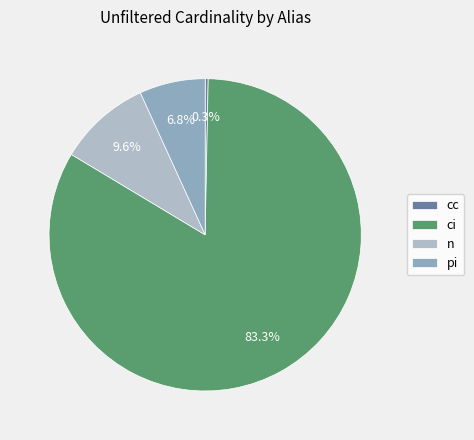

Count the number of slices in the pie.

4